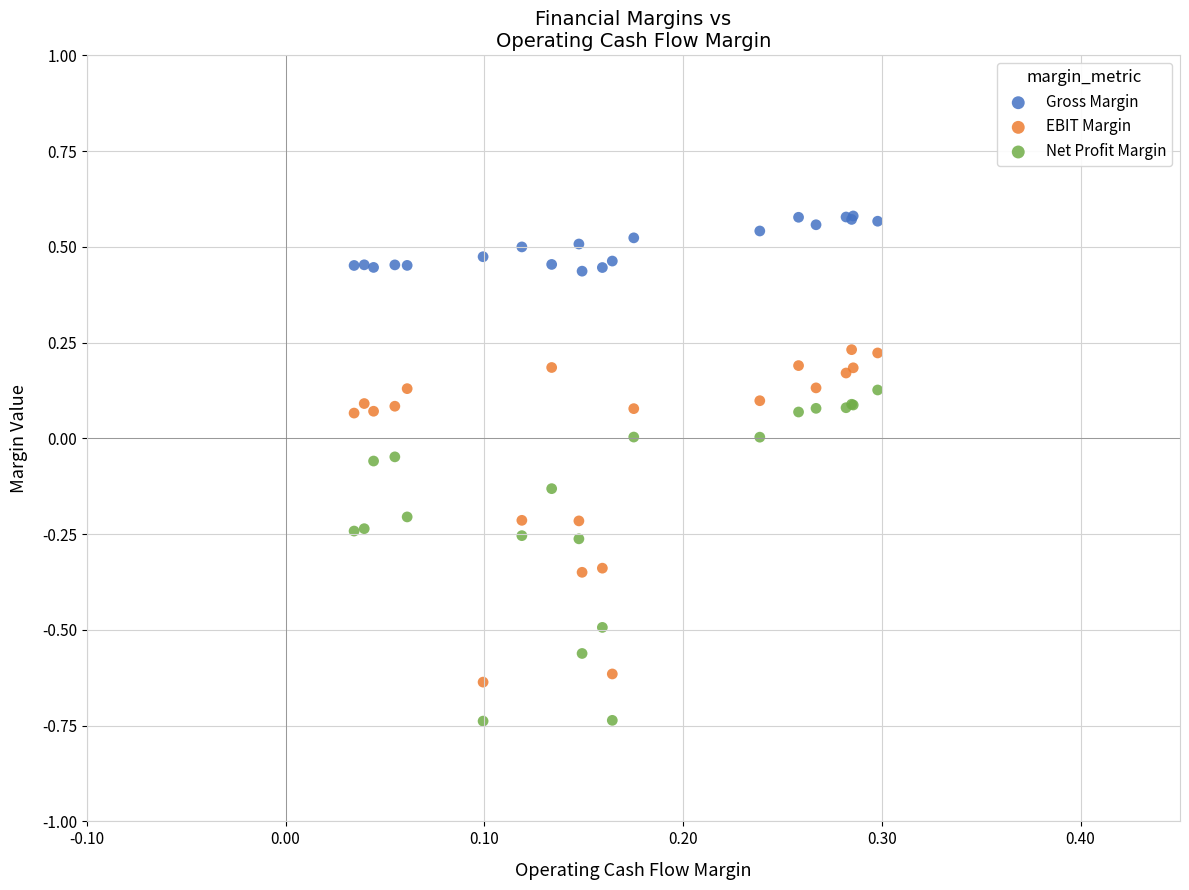

Which series contains the lowest Y value?

Net Profit Margin